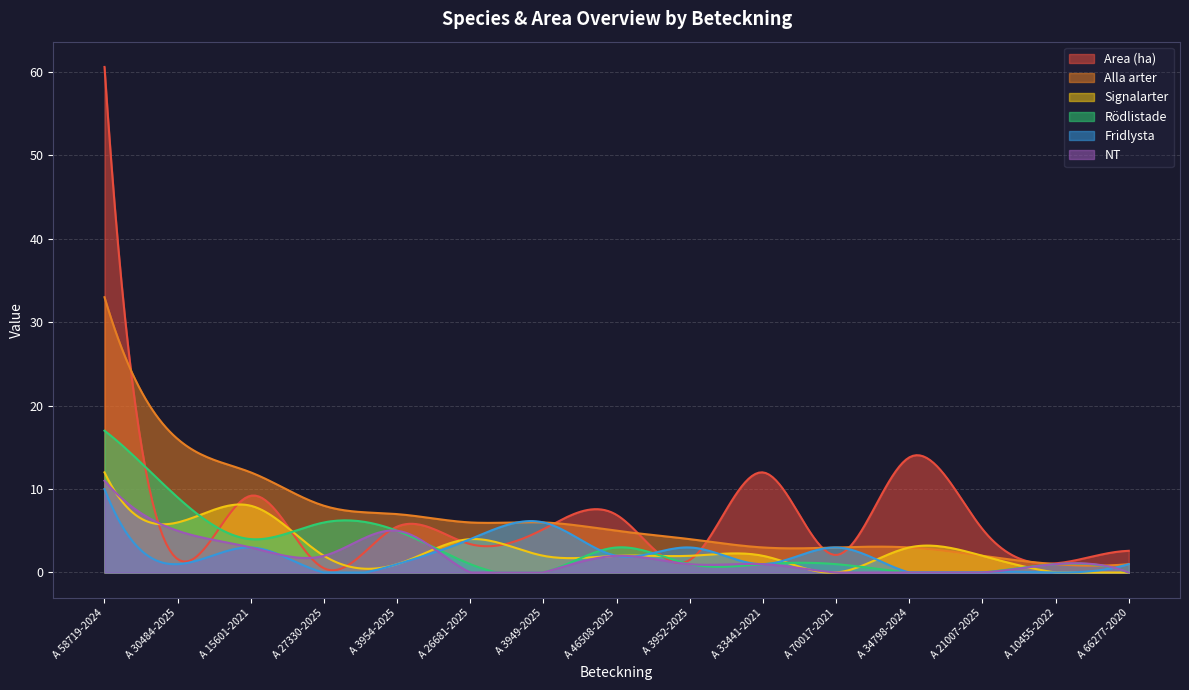

True or false: Signalarter and Fridlysta intersect in this chart.

True